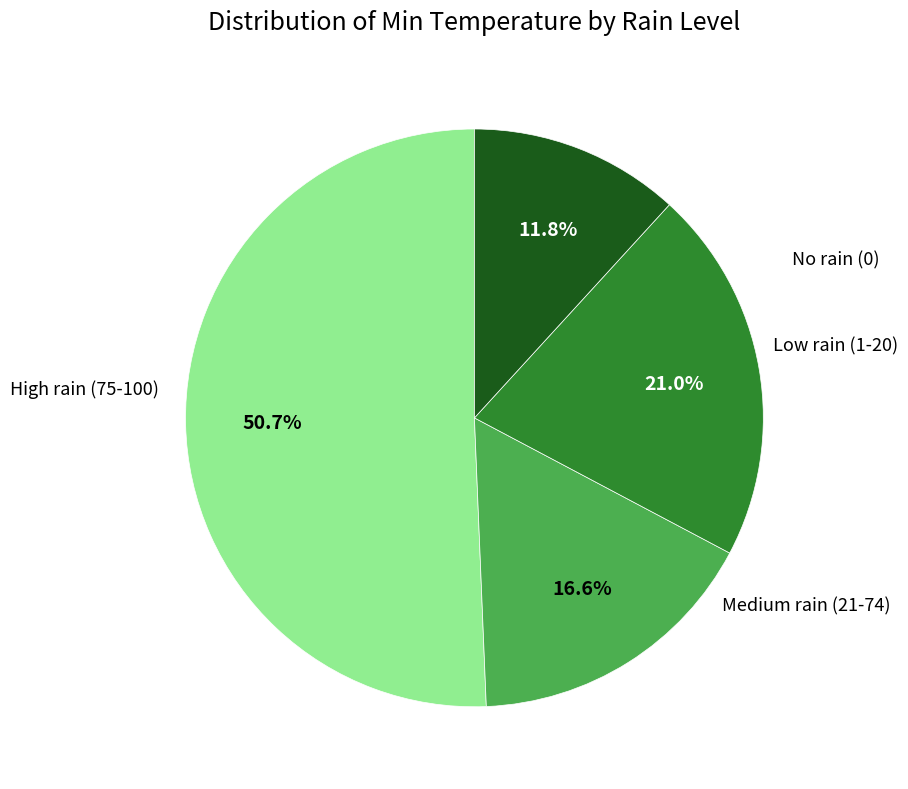

Does any single category account for the majority?

Yes